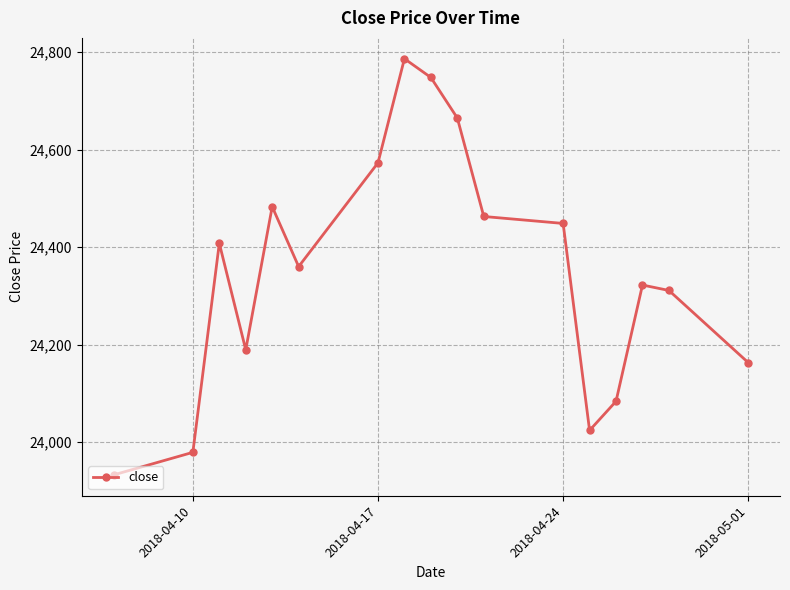

What is the value of the 15th point from the left?

24322.3